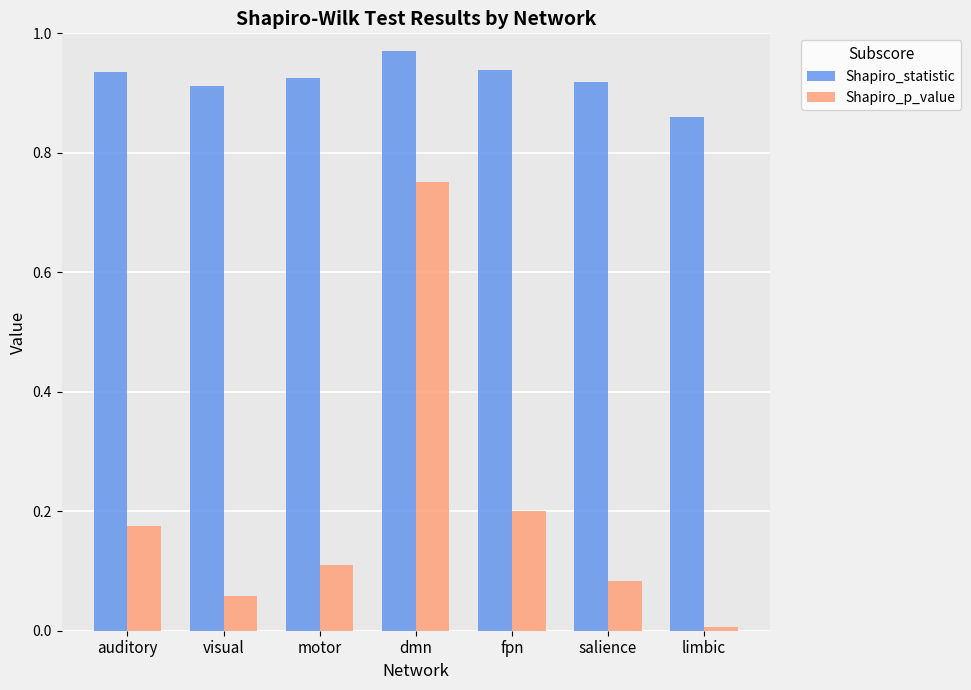

List the labels in order of Shapiro_p_value value, largest first.

dmn, fpn, auditory, motor, salience, visual, limbic